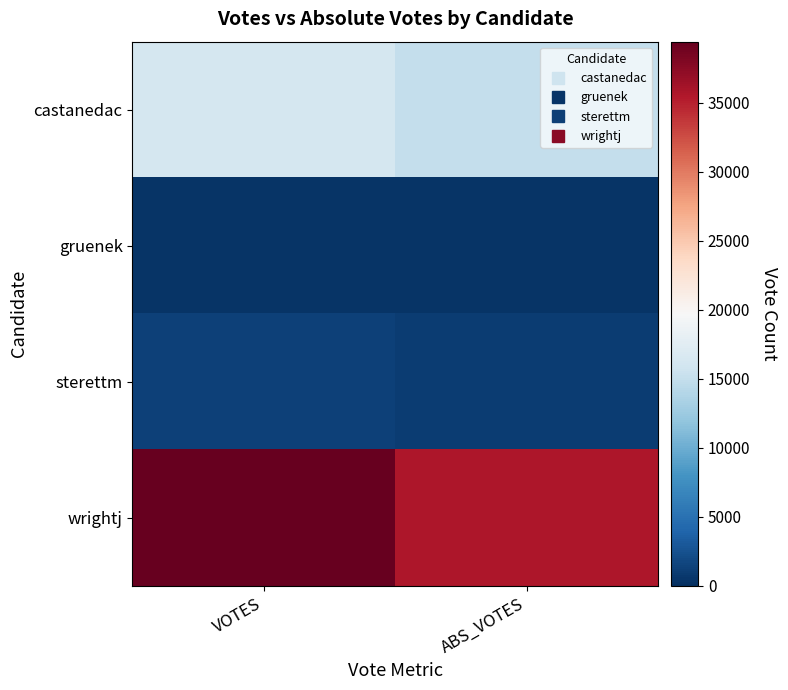

What is the smallest value displayed?

330